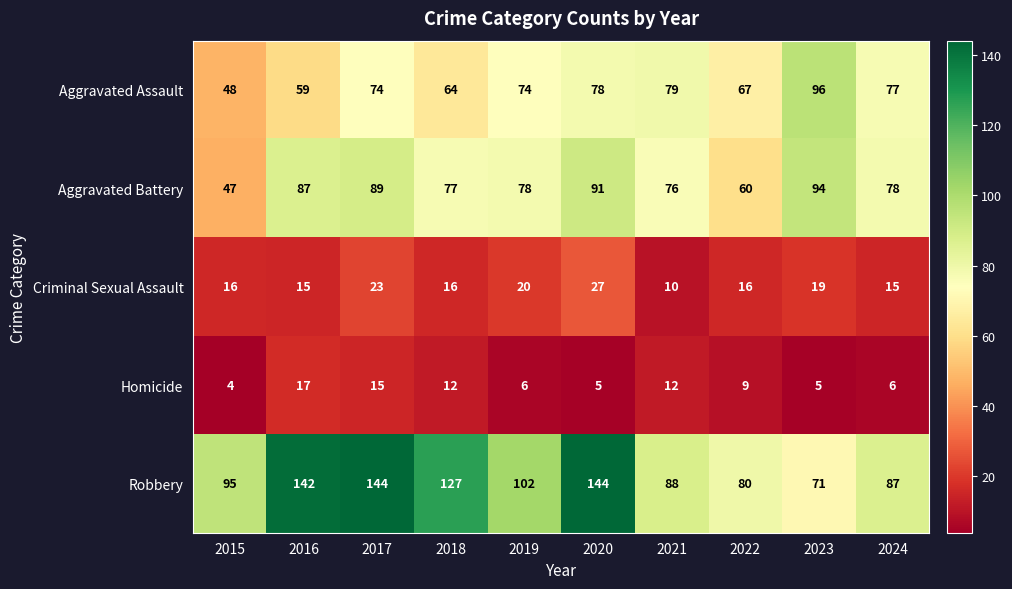

Where does the Aggravated Battery series first go above 78?

2016